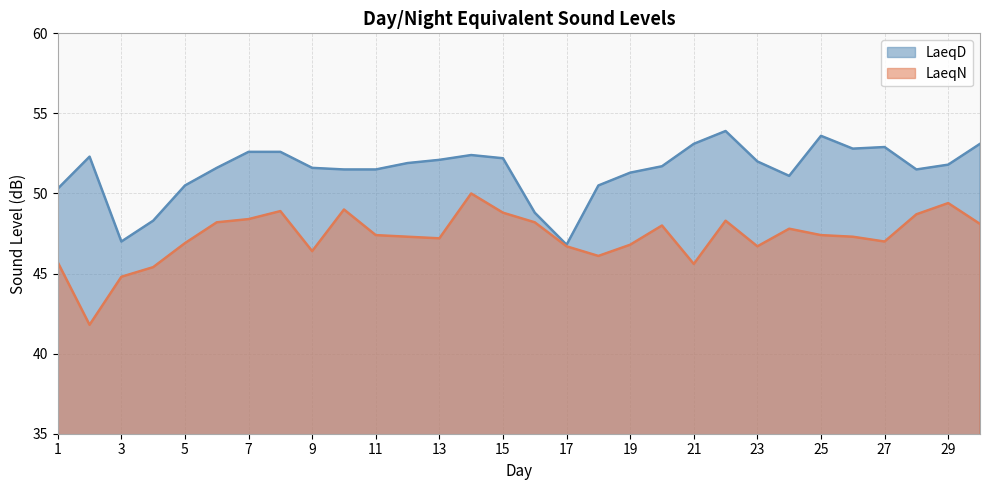

True or false: LaeqN has a value of 28.5 at 22.

False